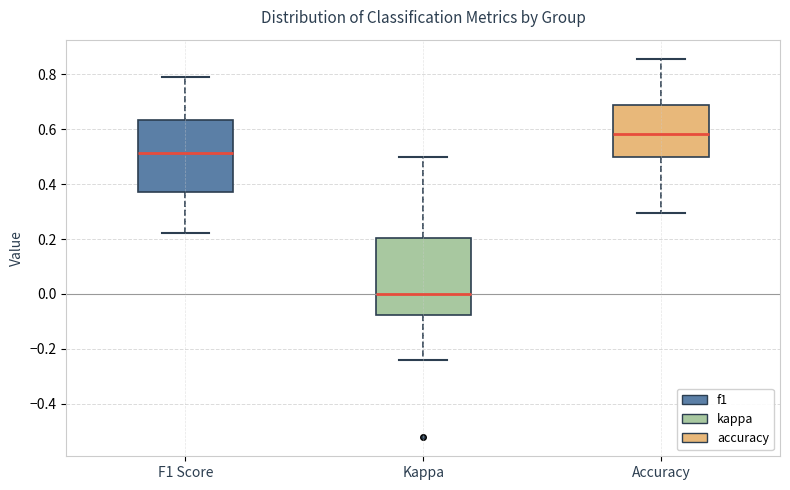

Where is the upper edge of the box for Kappa on the y-axis? The values are not printed on the chart, so give them approximately, as read against the axis.

0.20